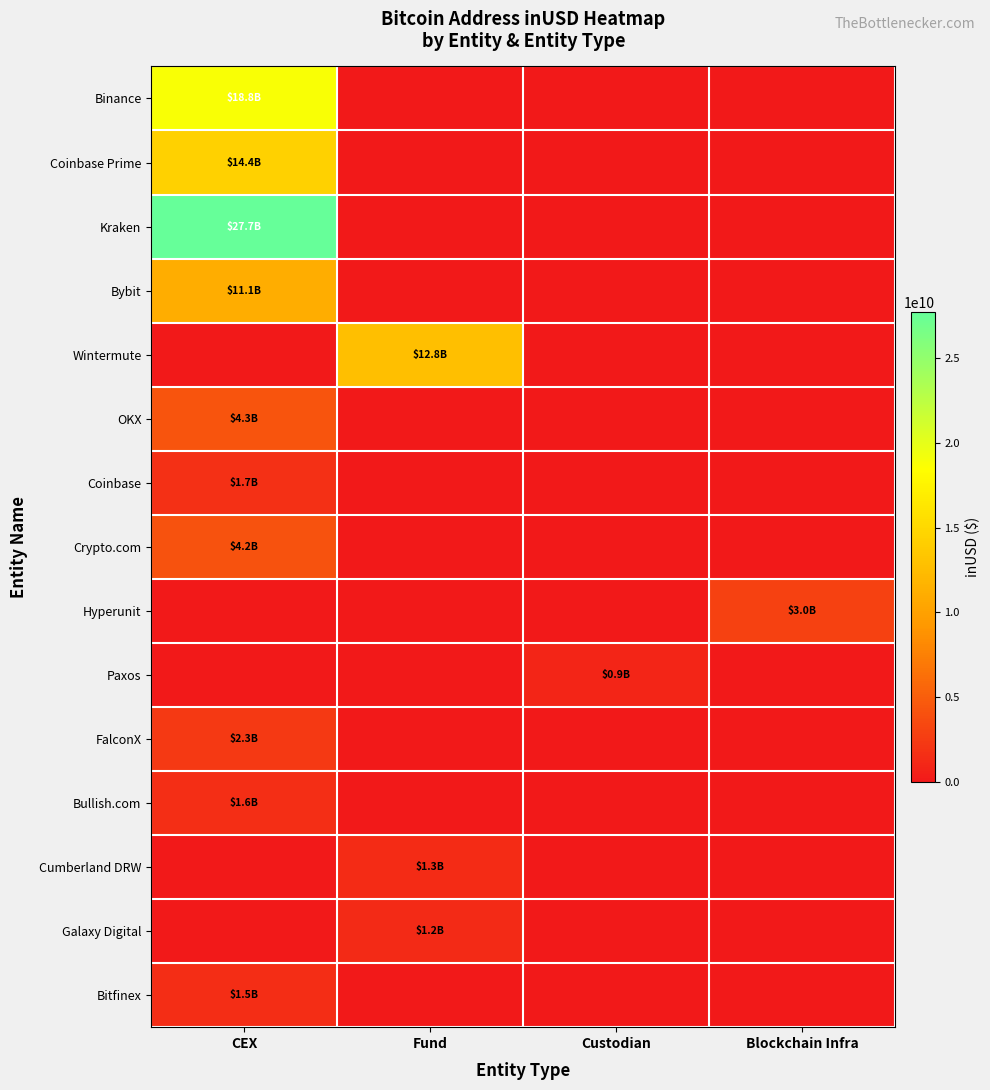

How many categories are shown in the chart?

4